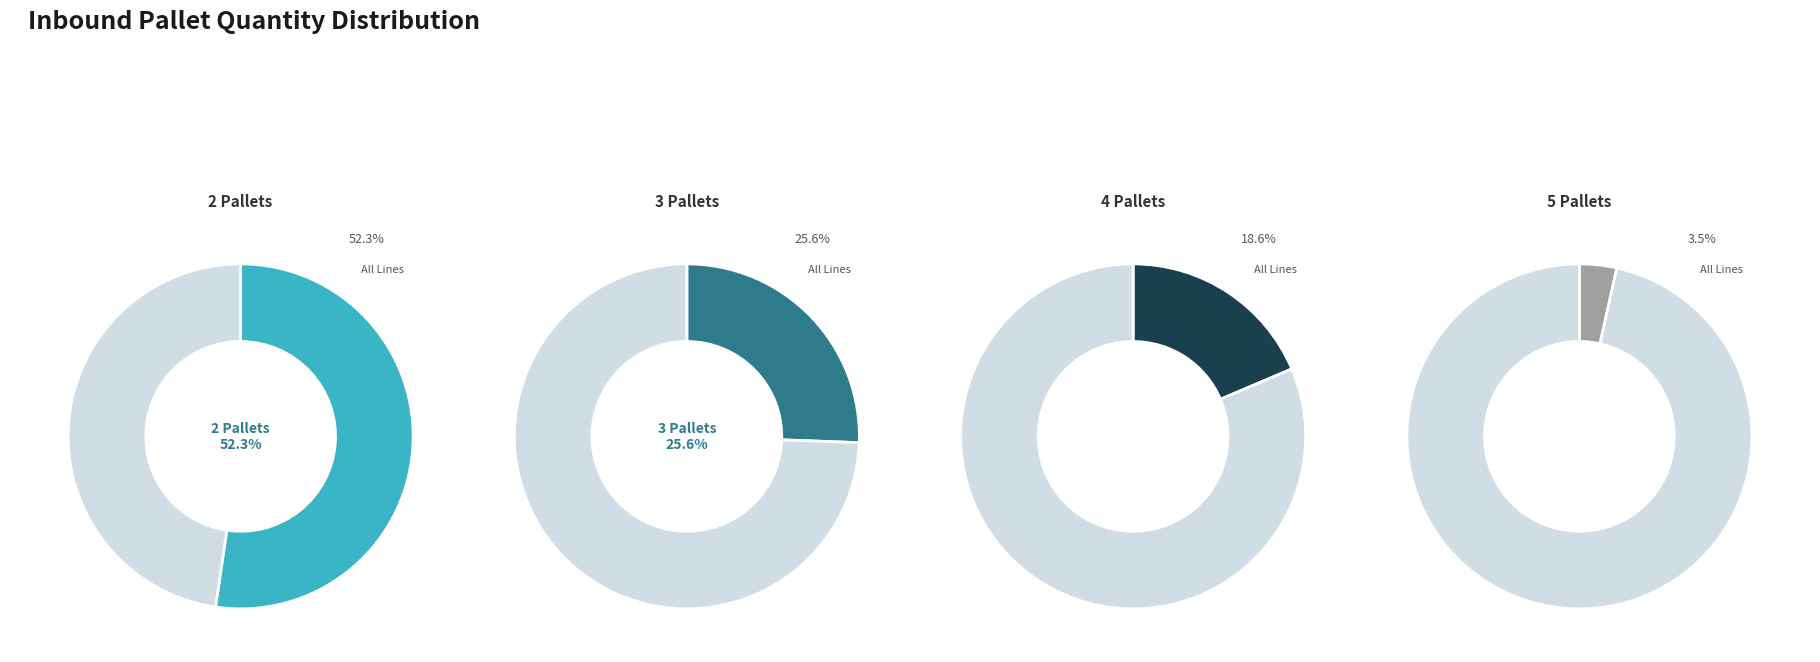

Which category has the smallest portion of the pie?

PalleteQty_5